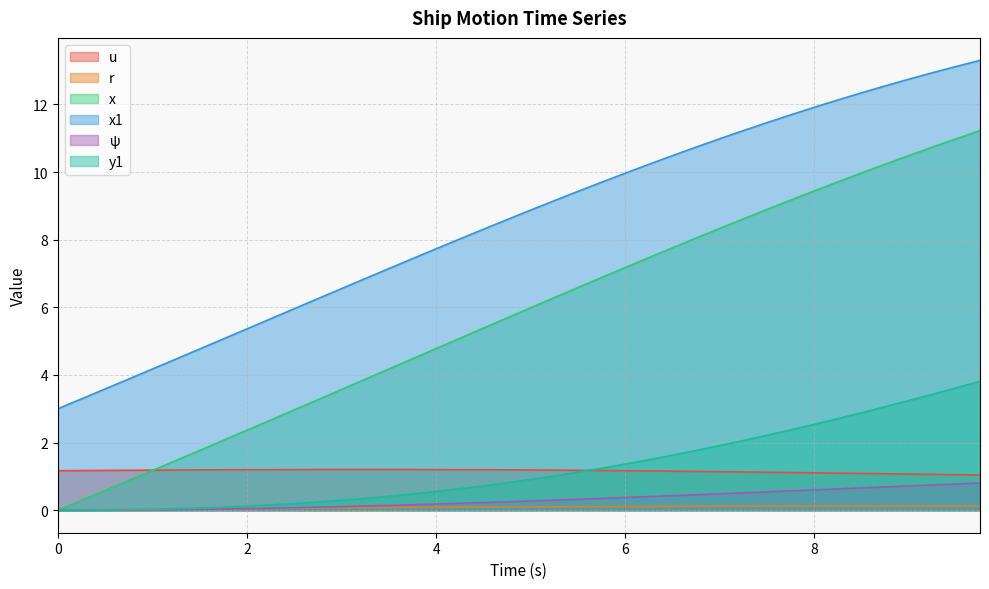

Which series ends up on top after the final intersection of r and psi?

psi